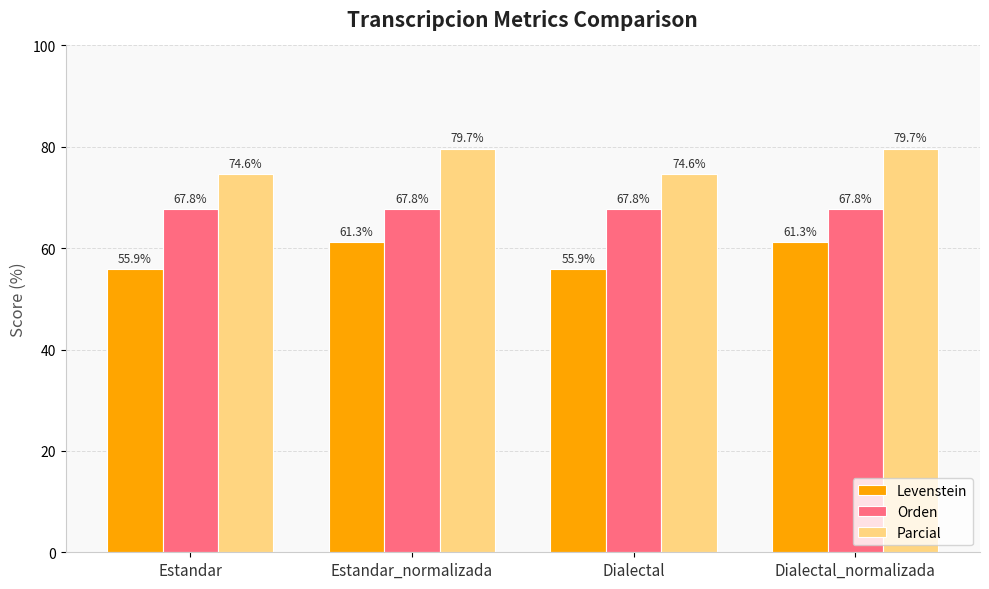

Reading left to right, list all the values displayed in this chart.

Levenstein: 55.9	61.3	55.9	61.3
Orden: 67.8	67.8	67.8	67.8
Parcial: 74.6	79.7	74.6	79.7